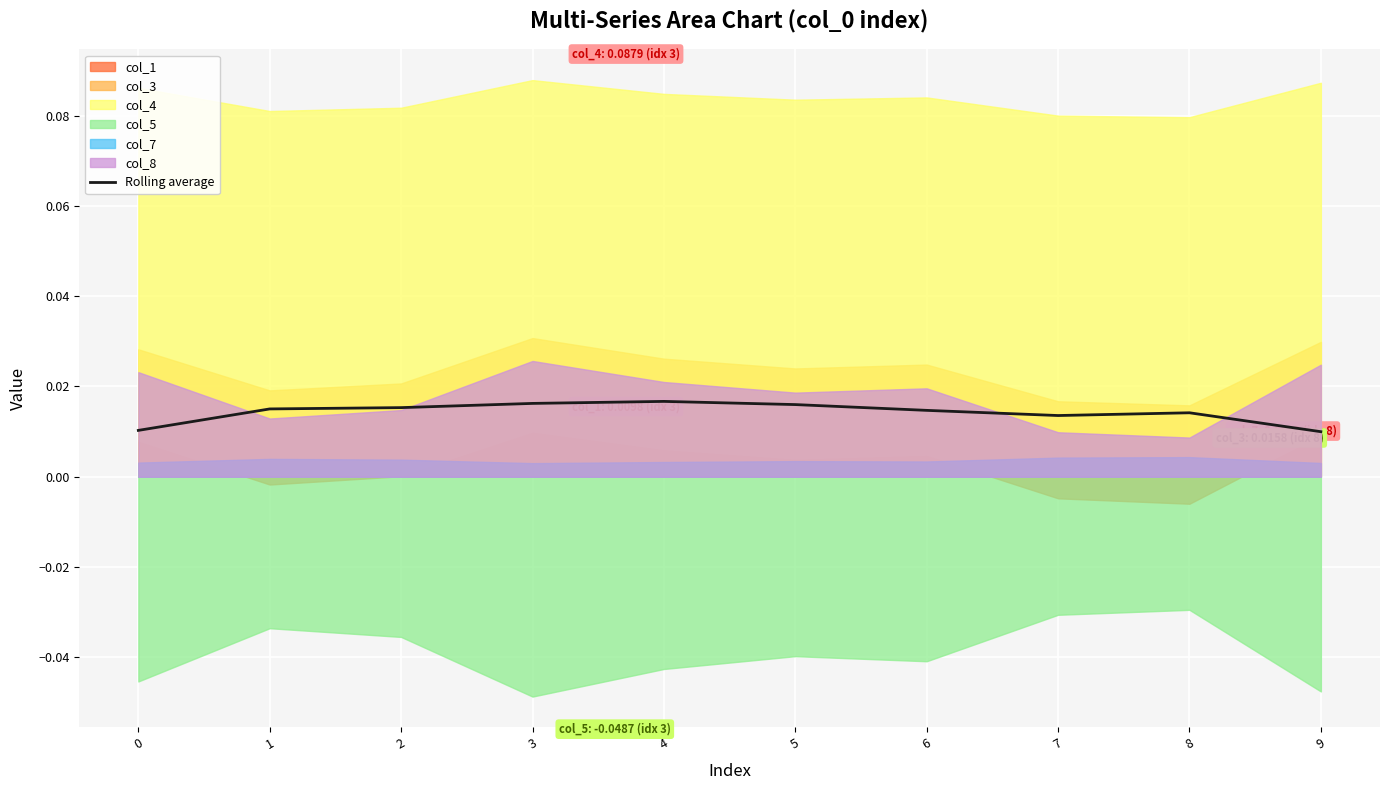

How many interior local peaks (higher than both neighbors) does the data have?

2